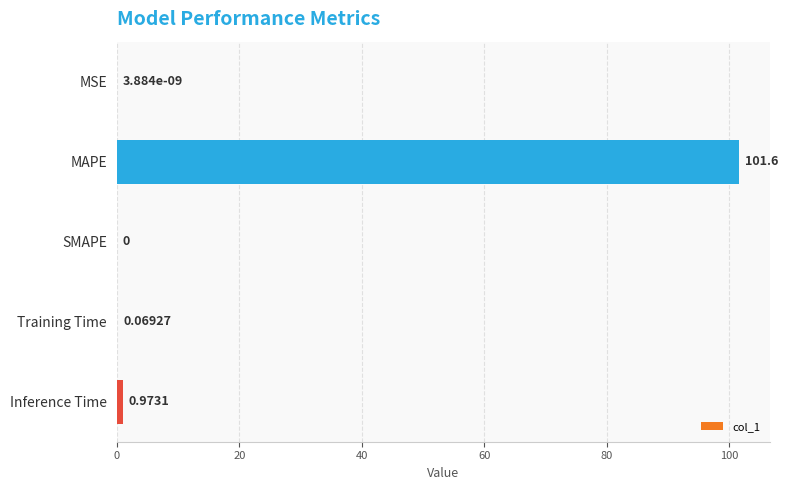

Which label corresponds to the largest value in the chart?

MAPE